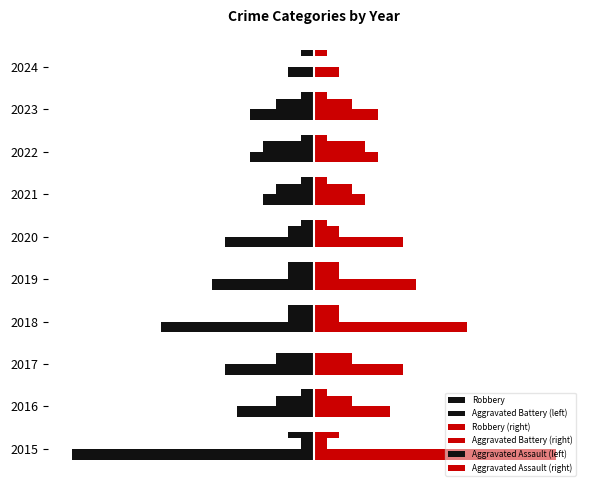

Rank the categories by Robbery value from highest to lowest.

9, 6, 7, 8, 1, 2, 5, 4, 3, 0